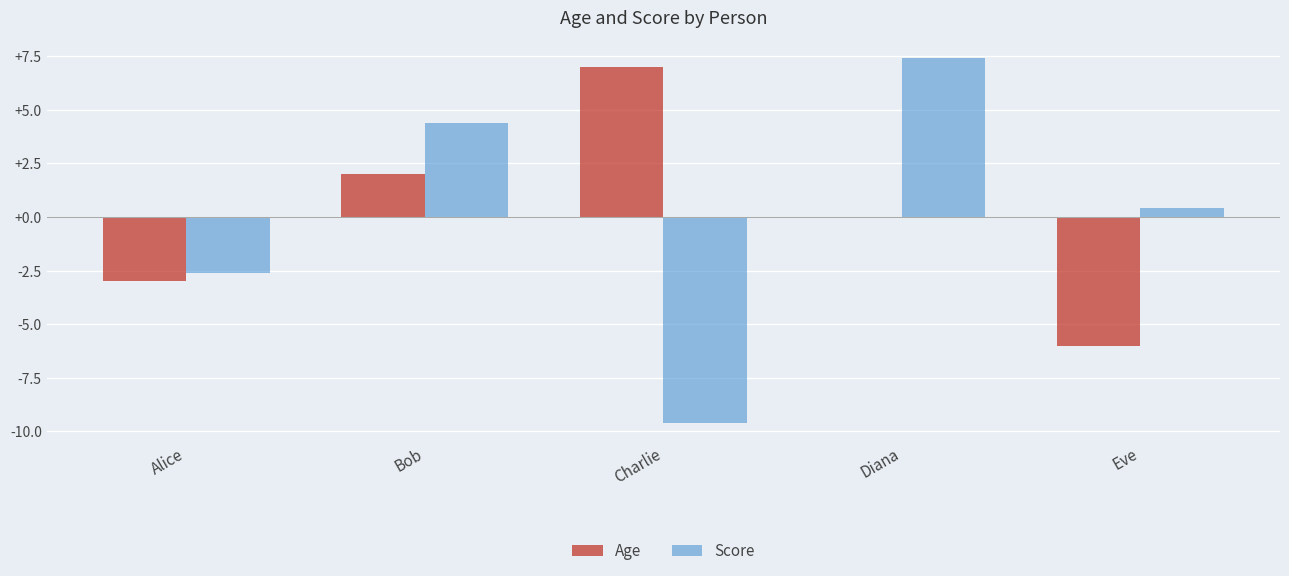

At which label is Age closest to 0?

Diana